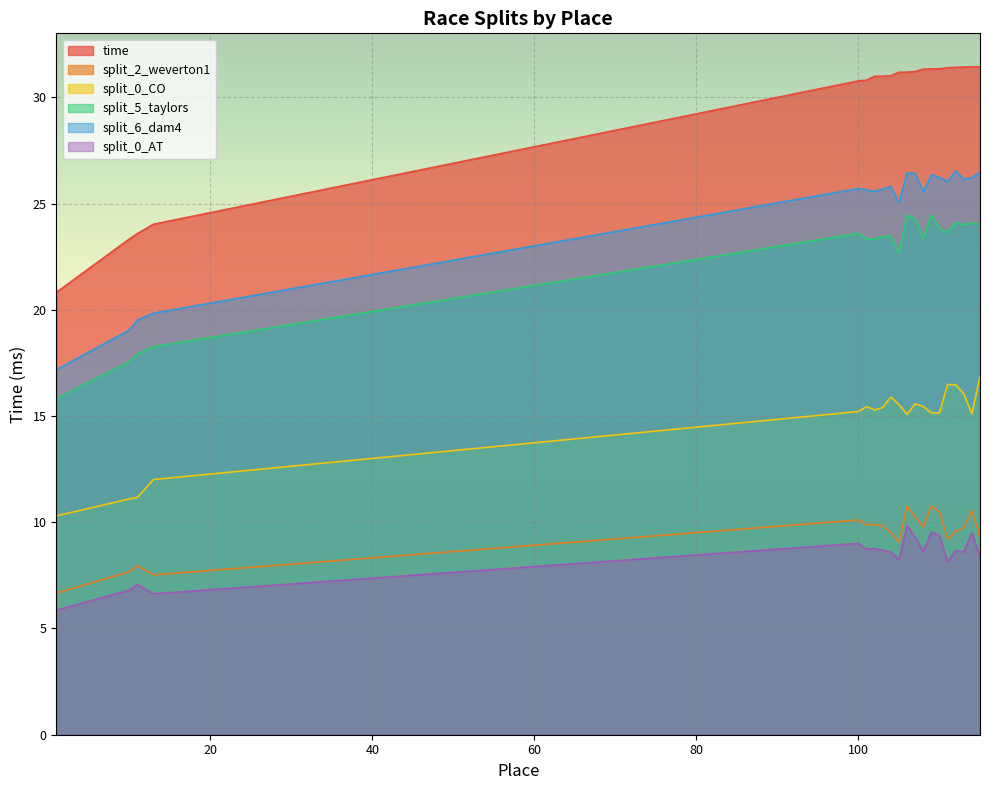

How many lines are shown in the chart?

6